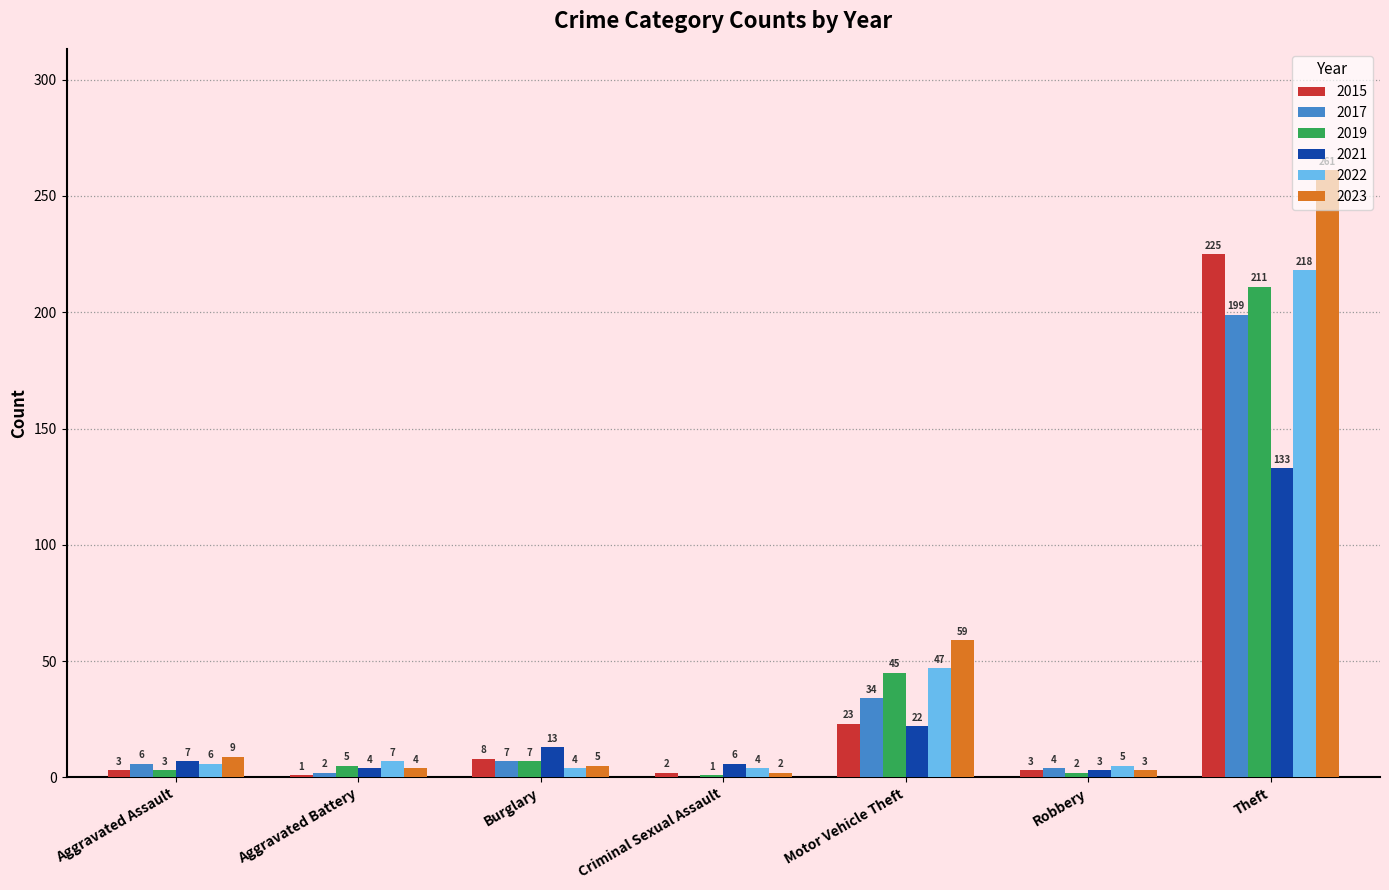

At which label is 2023 closest to 131?

Motor Vehicle Theft